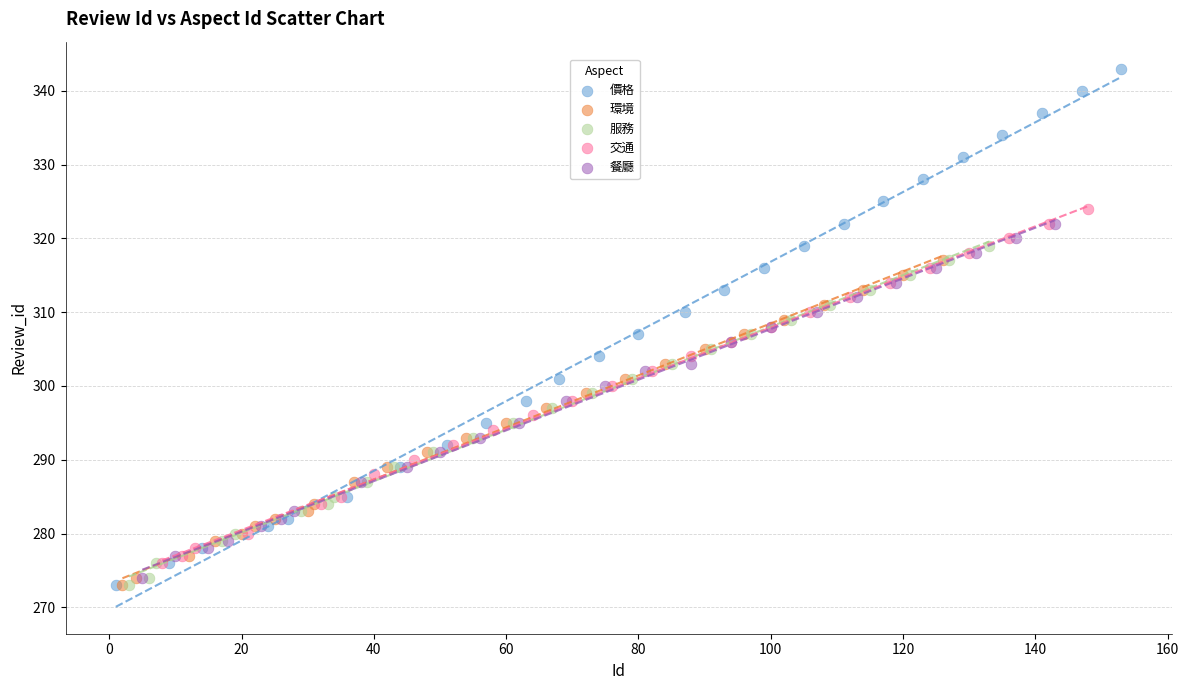

Which series reaches the maximum Y coordinate?

價格